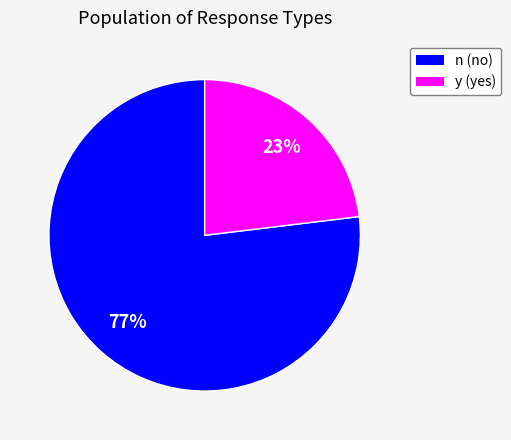

To the nearest percent, what is the combined percentage of y and n?

100%